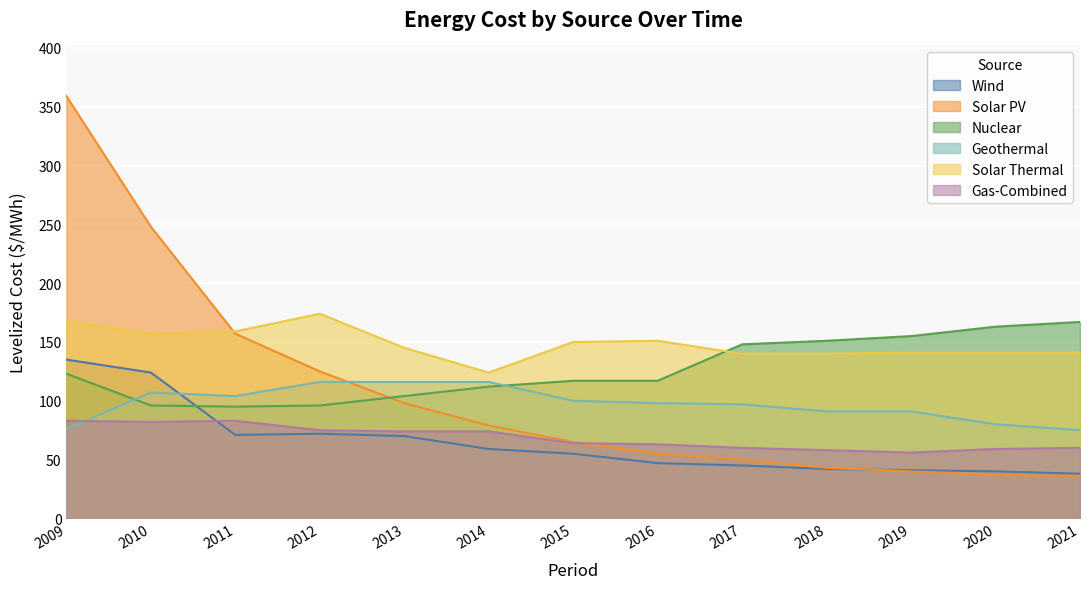

At how many categories does at least one series exceed 216?

2